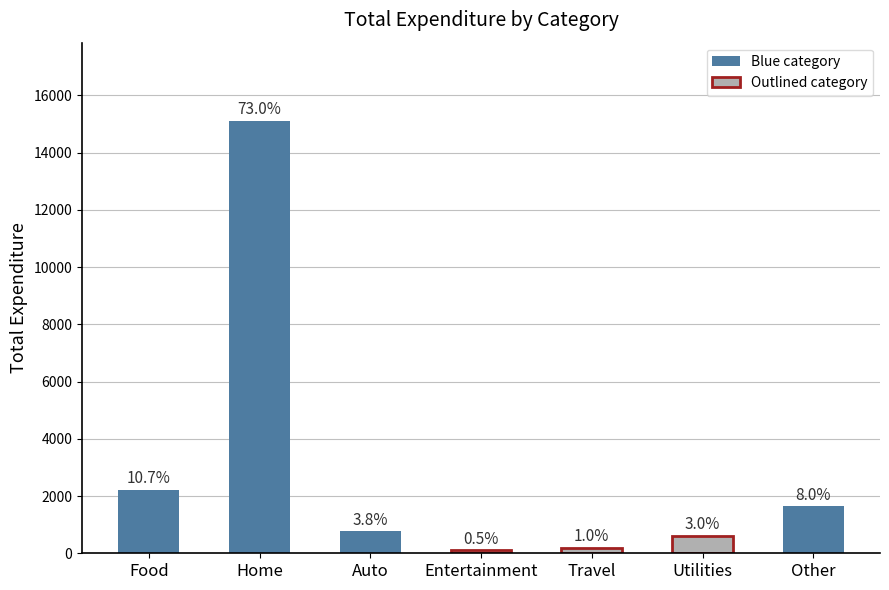

Count the number of categories in the chart.

7